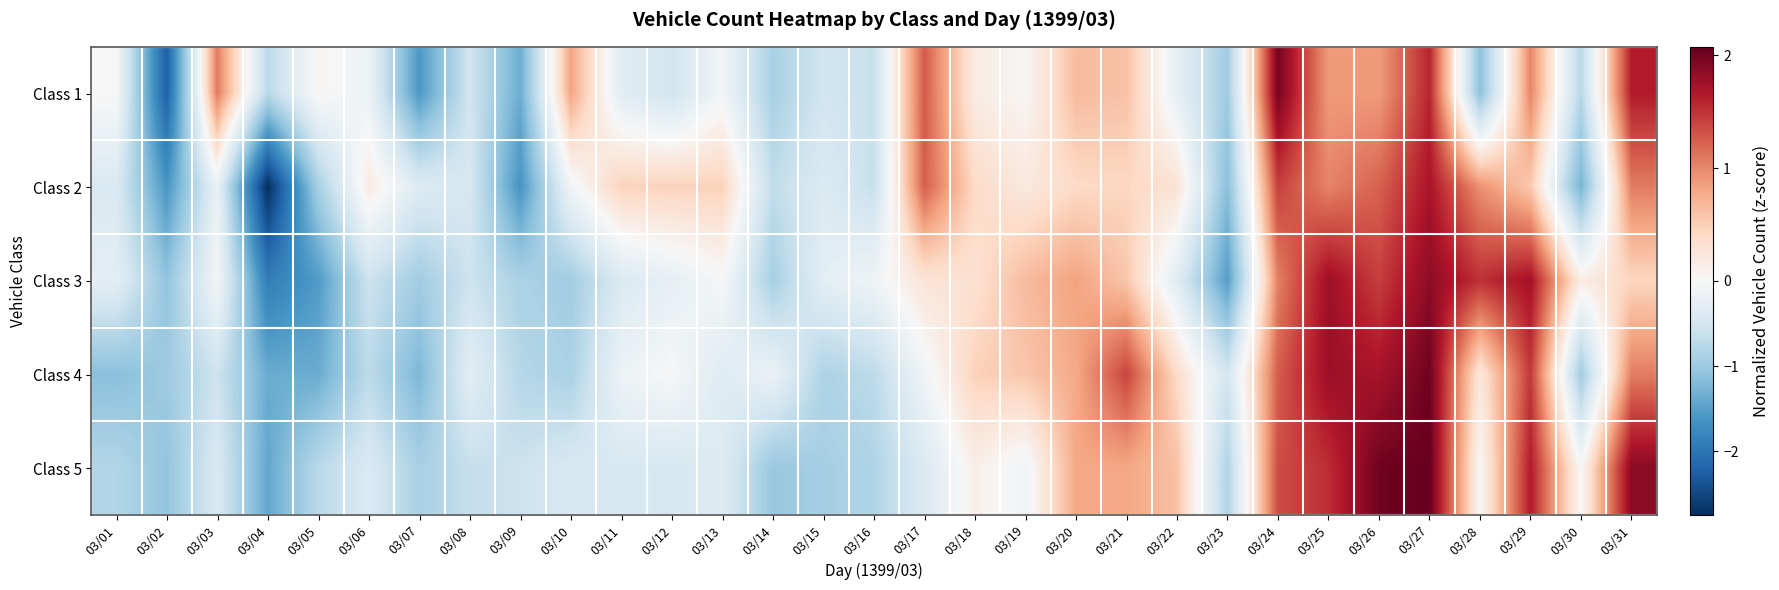

Between 03/02 and 03/14, which is larger?

03/14